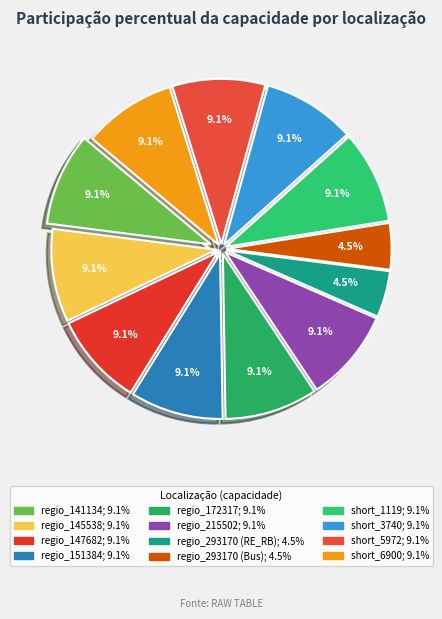

To the nearest percent, what percentage of the pie is regio_293170 (RE_RB)?

5%